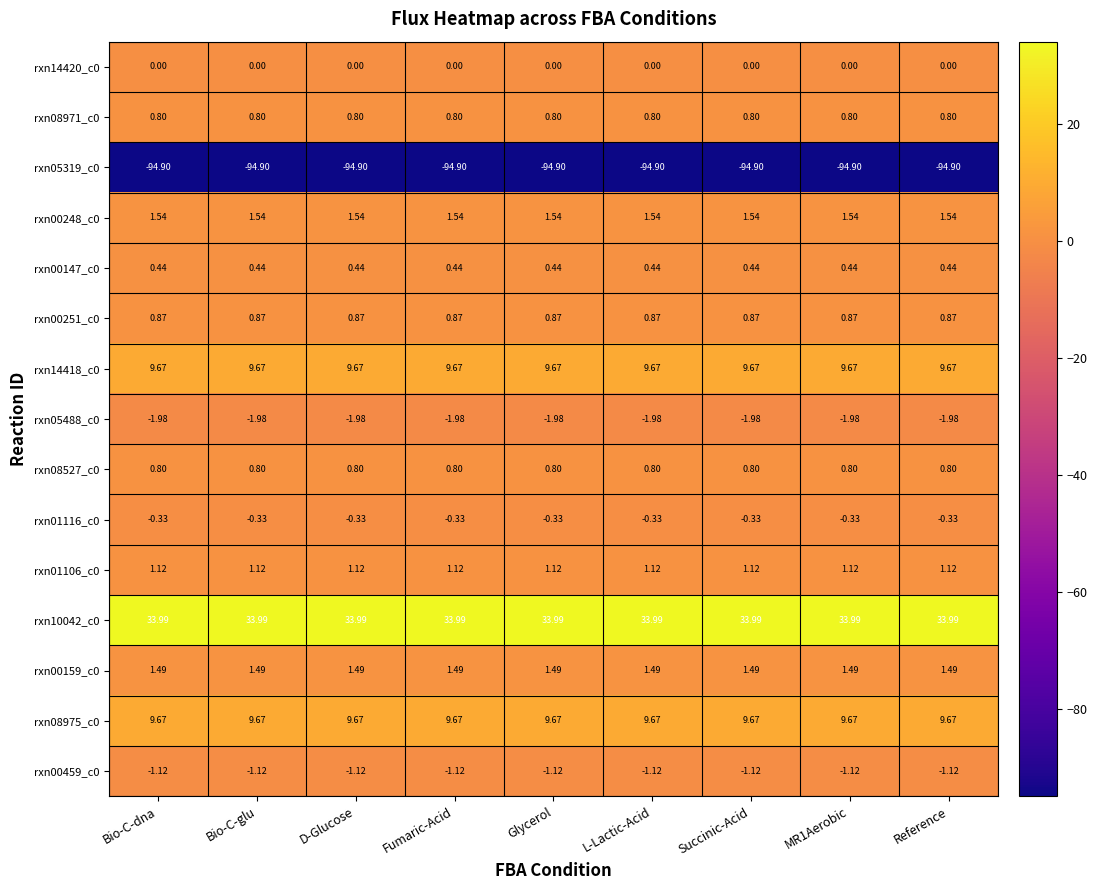

Is the value of rxn08975_c0 at Glycerol greater than the value of rxn08527_c0 at D-Glucose?

Yes